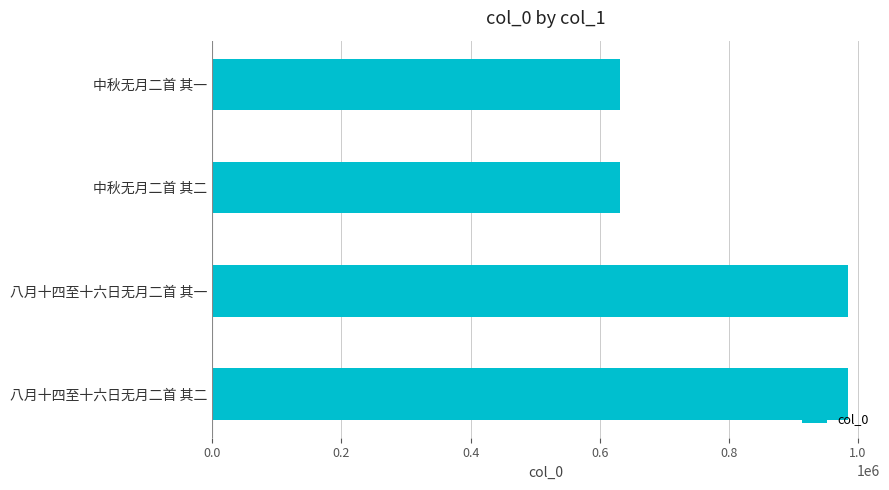

How many values are below 984686?

2